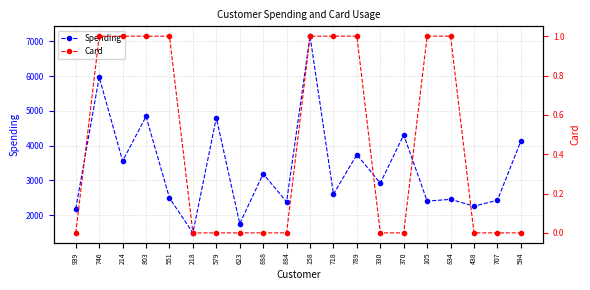

What is the minimum value for Spending?

1488